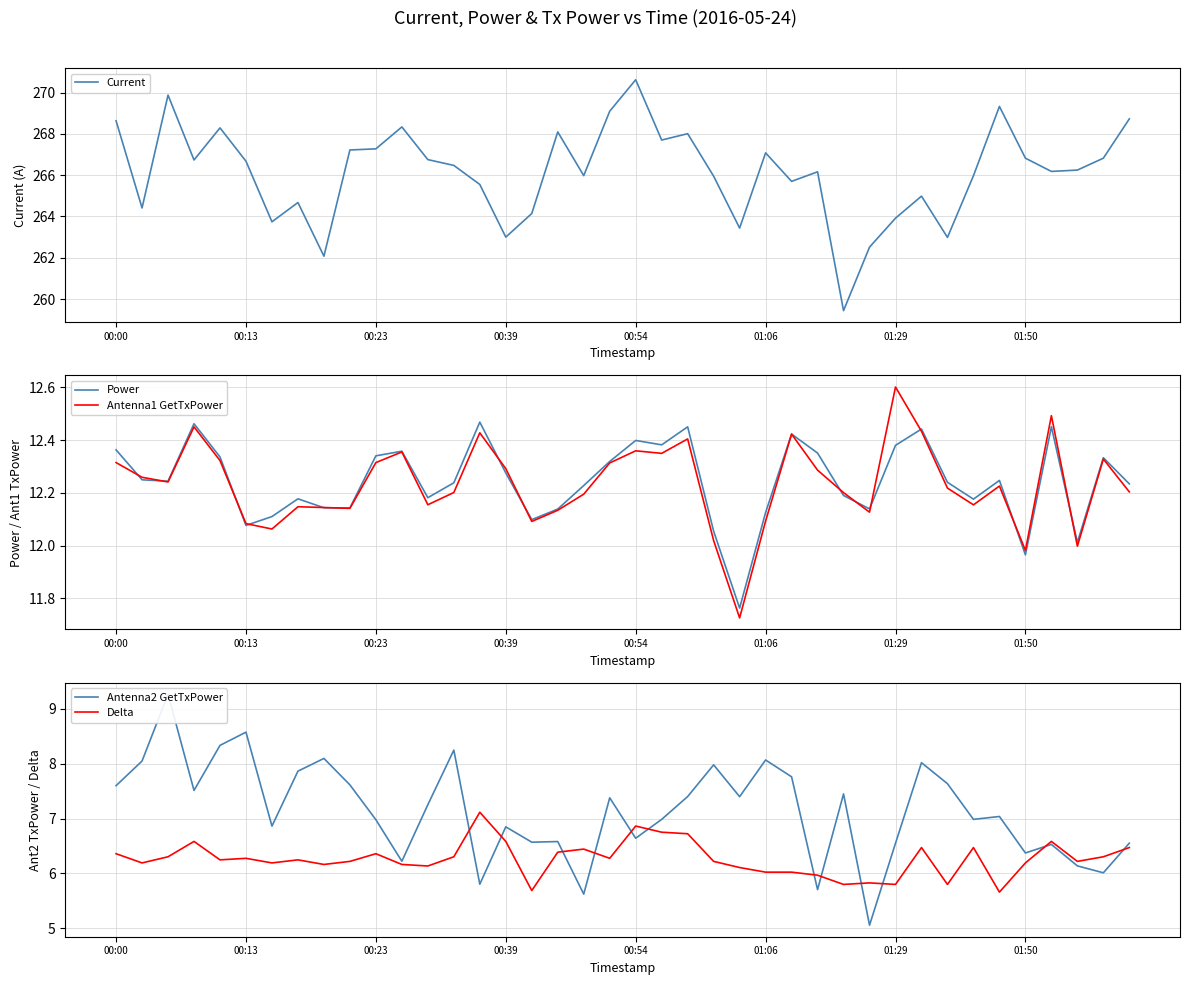

What is the minimum value for Antenna2 GetTxPower?

5.1